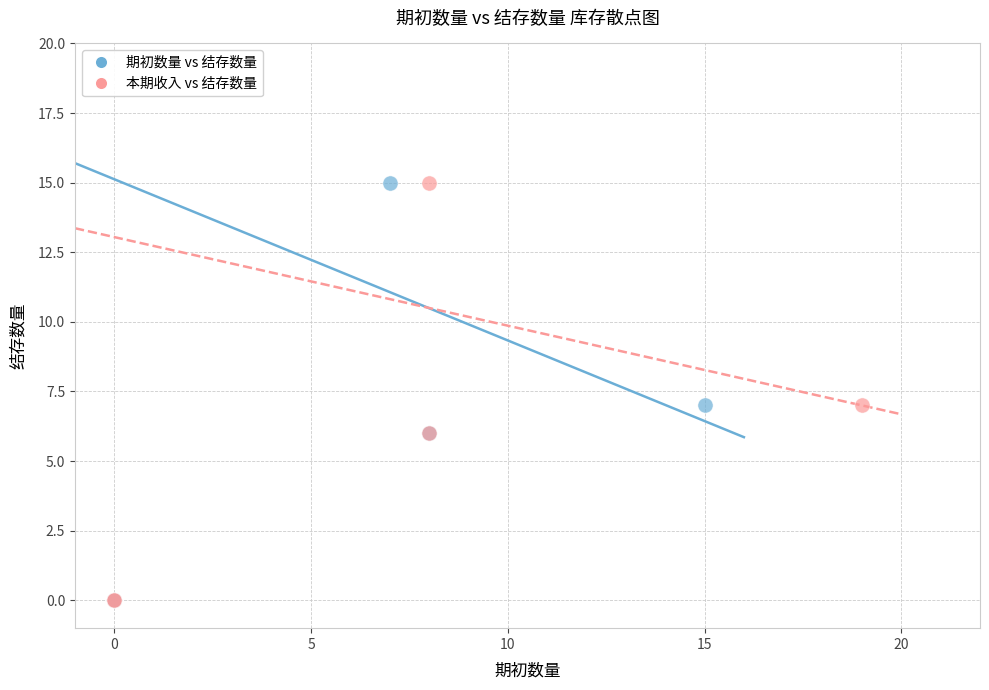

What are all the series names shown in the legend?

期初数量 vs 结存数量, 本期收入 vs 结存数量